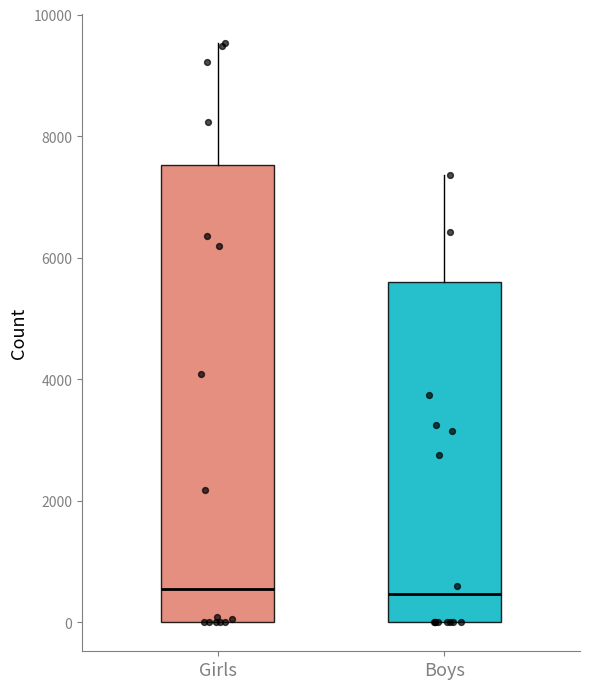

Which box is the tallest, from its lower edge to its upper edge?

Girls